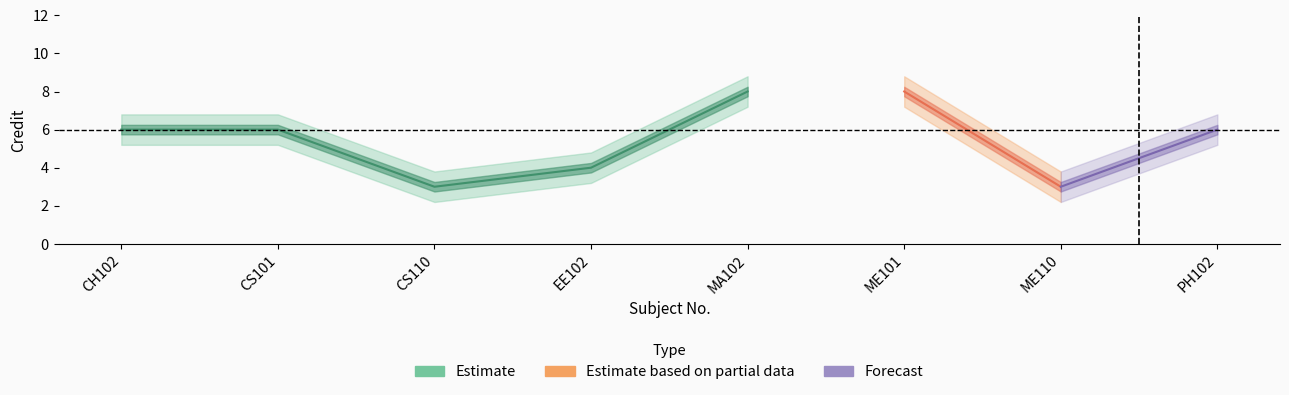

How many data points in Credit are above 6?

2